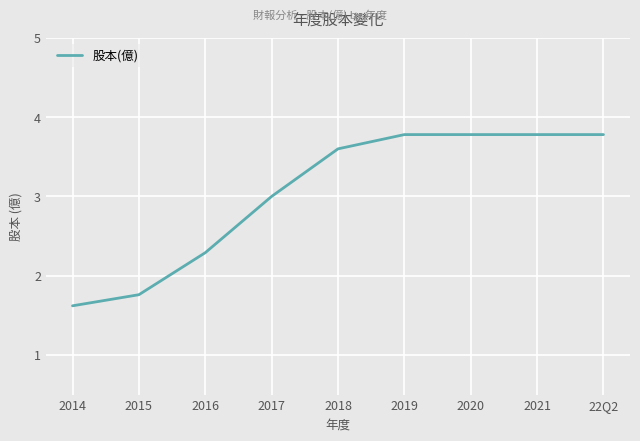

True or false: the data shows 1.8 at 2015.

True